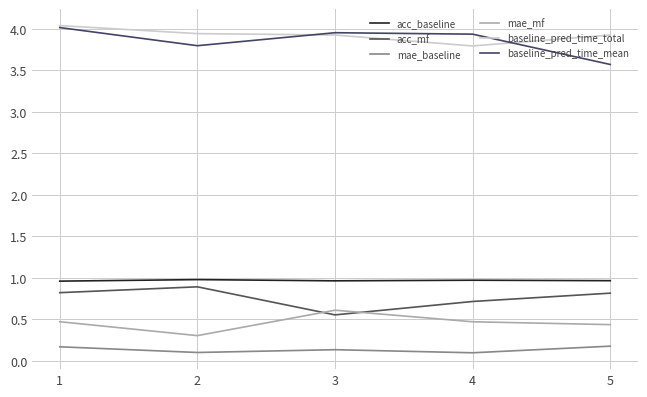

At how many categories does at least one series exceed 1?

5